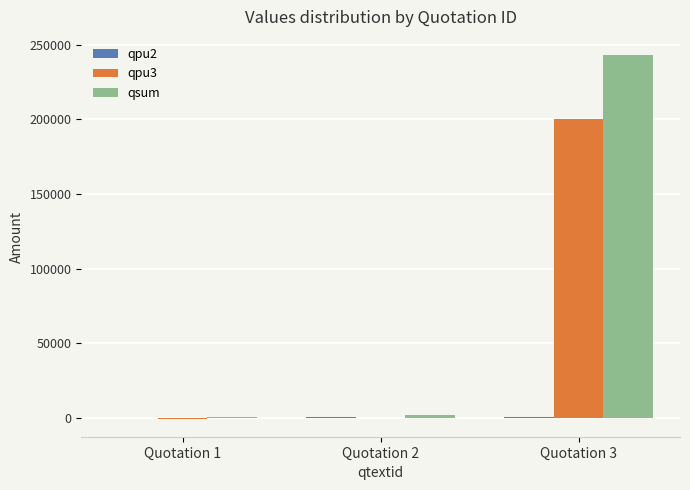

At which category is the sum across all series the highest?

Quotation 3